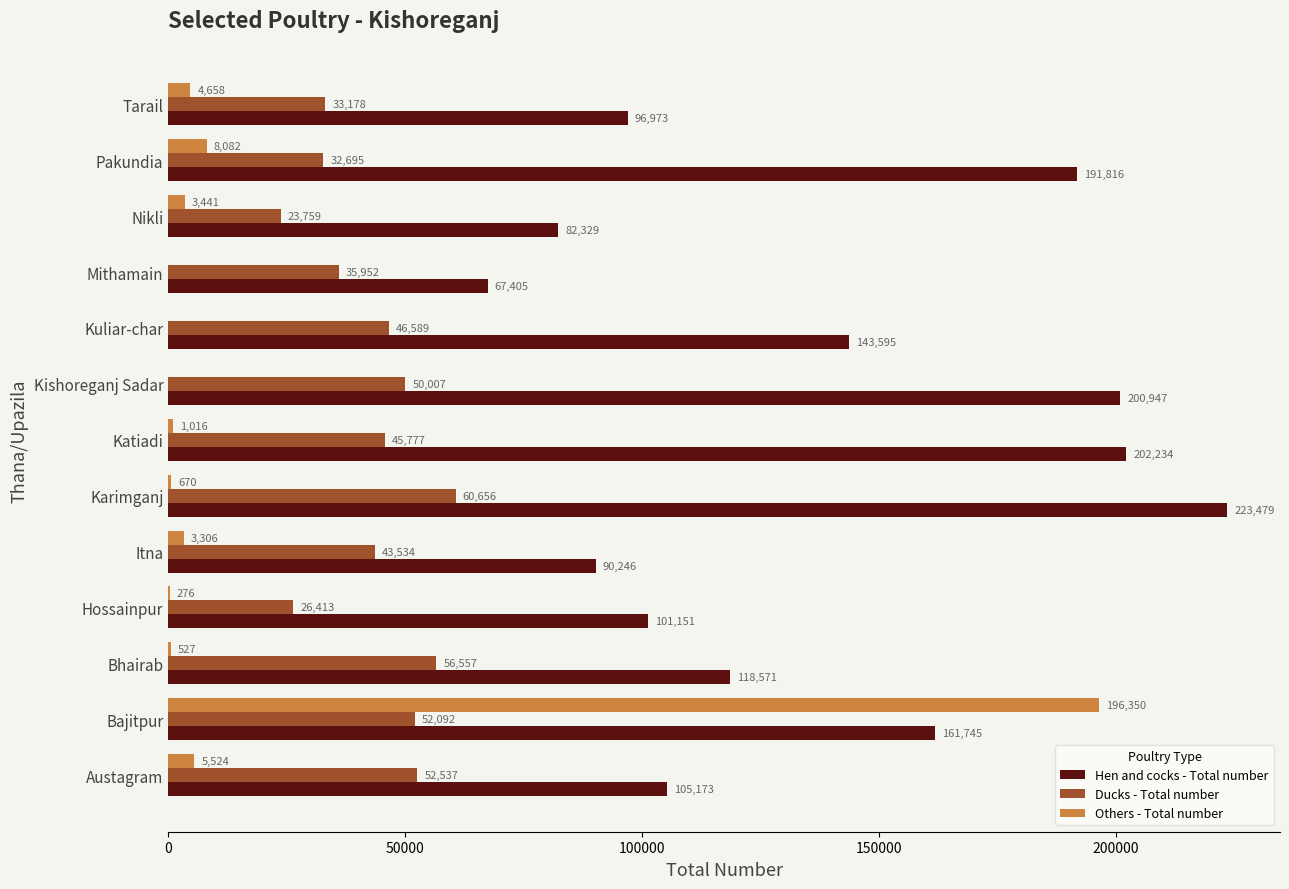

Which series has the largest total across all categories?

Hen and cocks - Total number